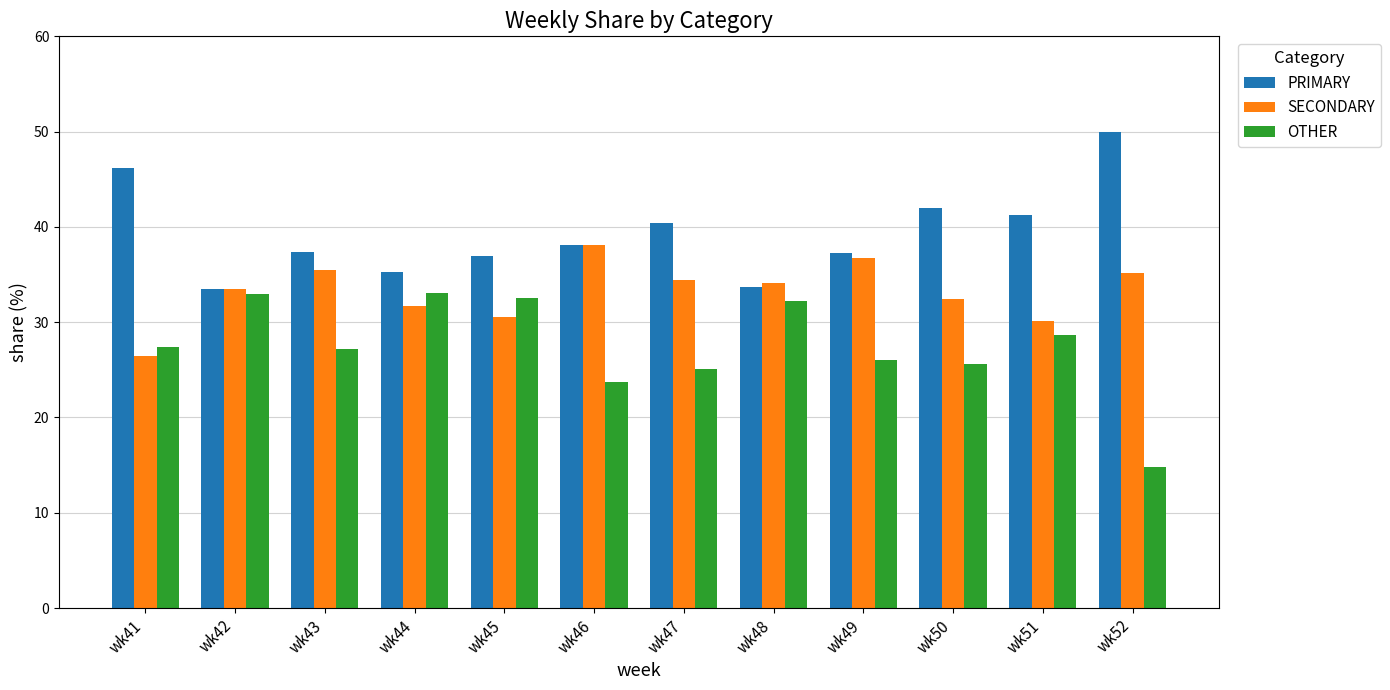

List the series in order of their peak value, lowest first.

OTHER, SECONDARY, PRIMARY